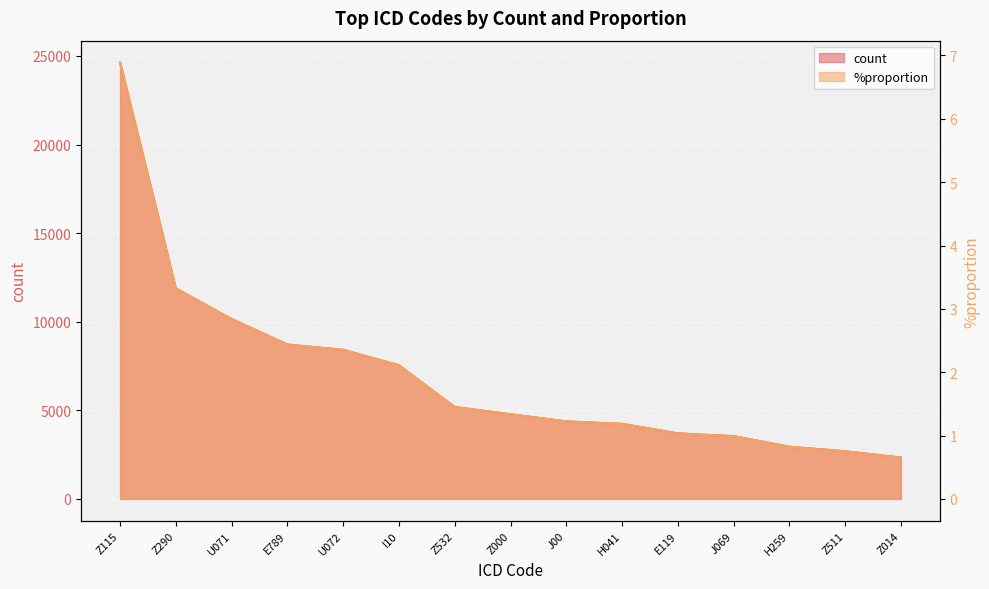

Reading right to left, what are all the values shown in this chart?

count: 2333.0	2690.0	2944.0	3542.0	3698.0	4236.0	4373.0	4780.0	5187.0	7543.0	8416.0	8713.0	10153.0	11880.0	24633.0
%proportion: 0.7	0.8	0.8	1.0	1.0	1.2	1.2	1.3	1.5	2.1	2.4	2.4	2.8	3.3	6.9